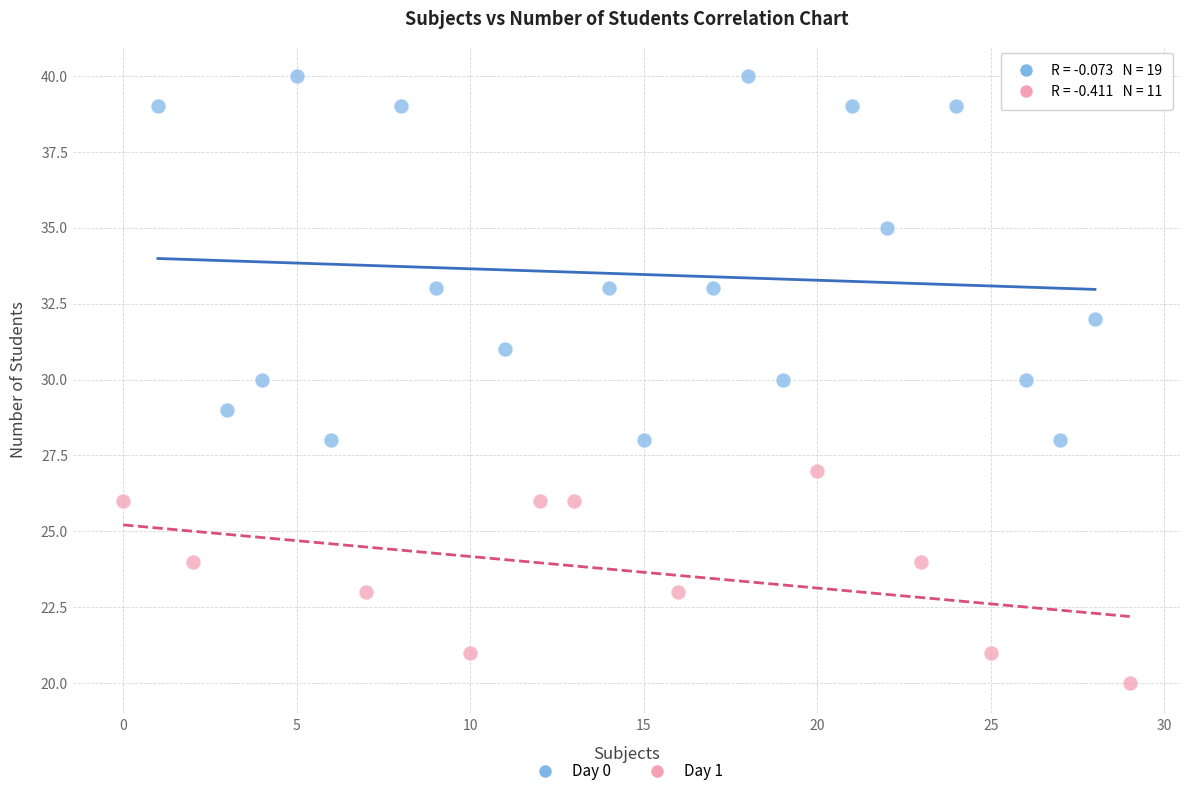

Which series reaches the maximum Y coordinate?

Day 0